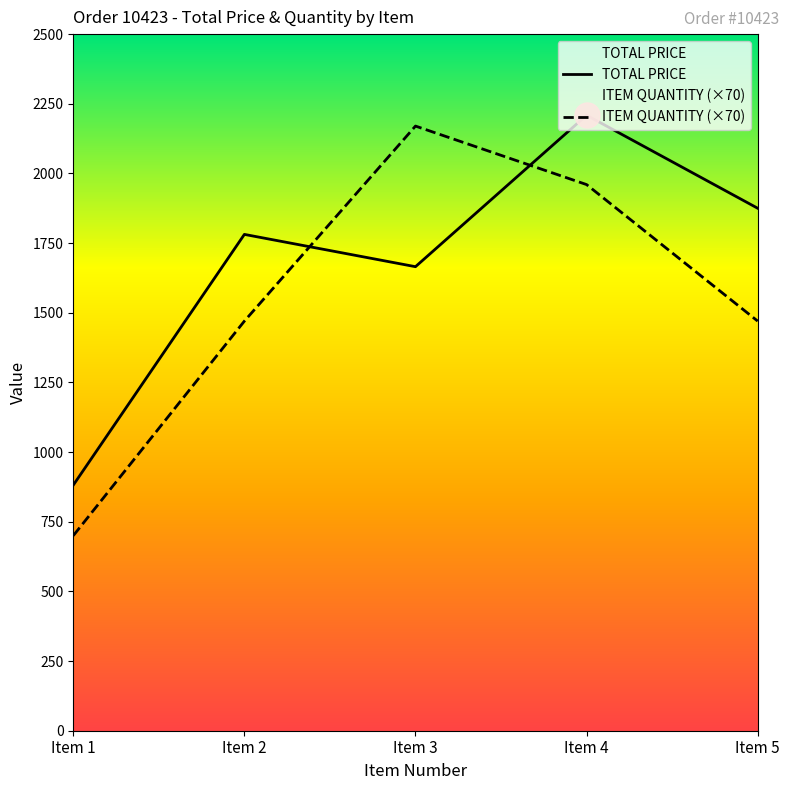

Which series ends up on top after the final intersection of TOTAL PRICE and ITEM QUANTITY?

TOTAL PRICE